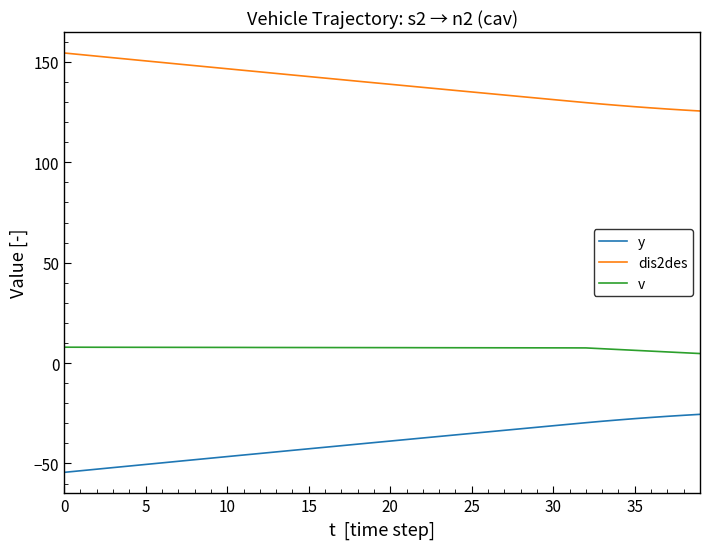

Which series has the largest total across all categories?

dis2des